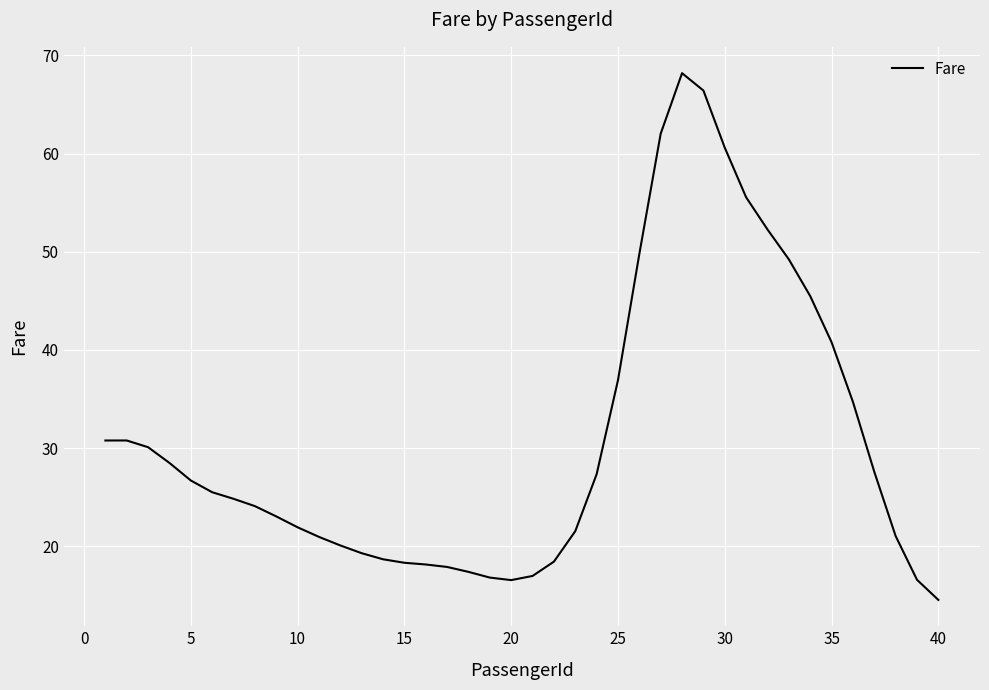

What is the maximum value shown in the chart?

68.2